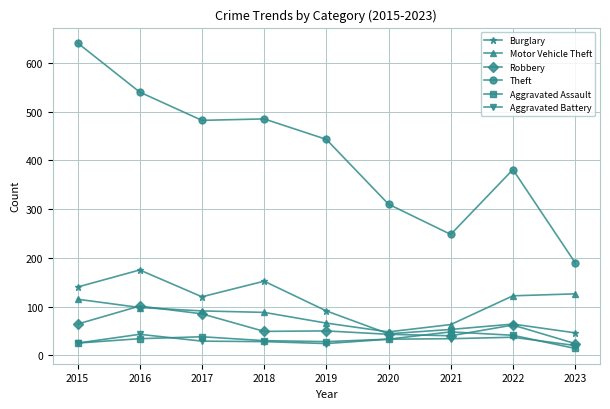

What is the greatest value displayed?

641